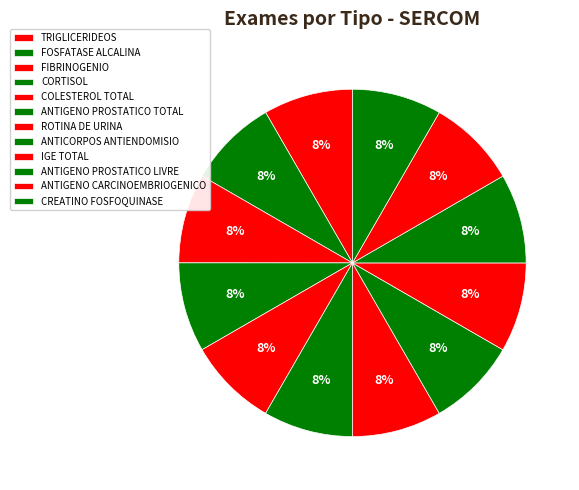

What percentage is the ANTIGENO CARCINOEMBRIOGENICO slice, to the nearest percent?

8%